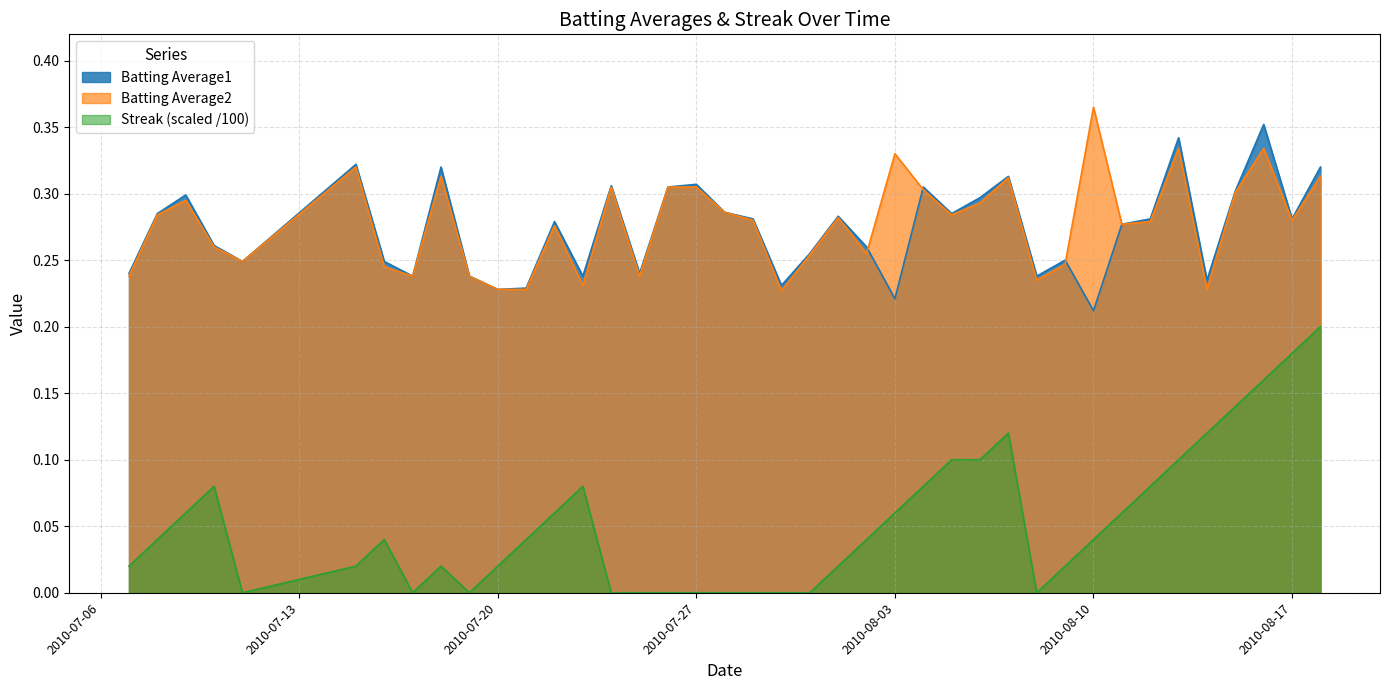

What is the difference between the maximum and second lowest values in the Batting Average2 series?

0.1